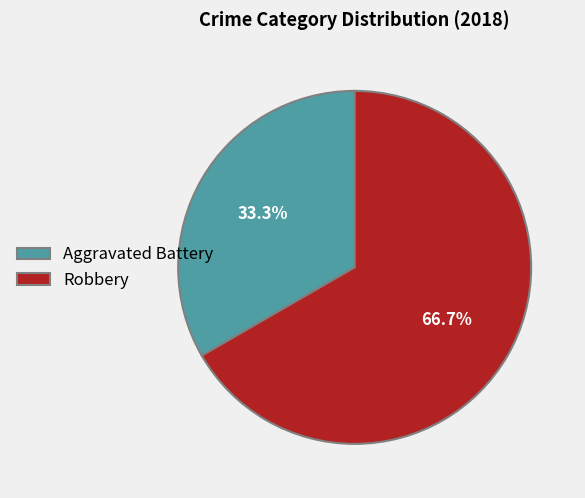

Which slice is the largest?

Robbery